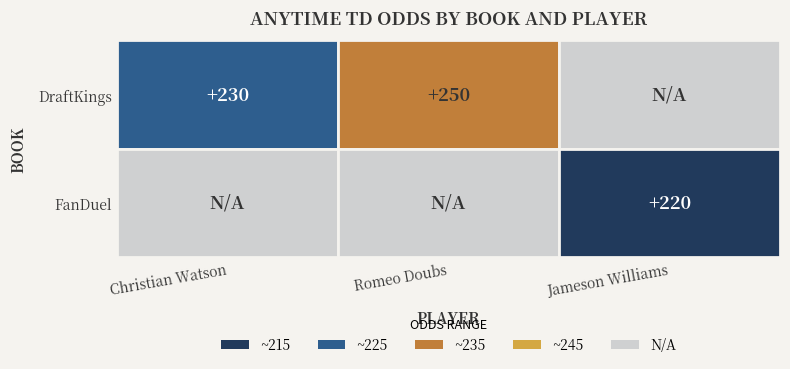

Reading left to right, what are all the values shown in this chart?

Christian Watson: 230	0
Romeo Doubs: 250	0
Jameson Williams: 0	220